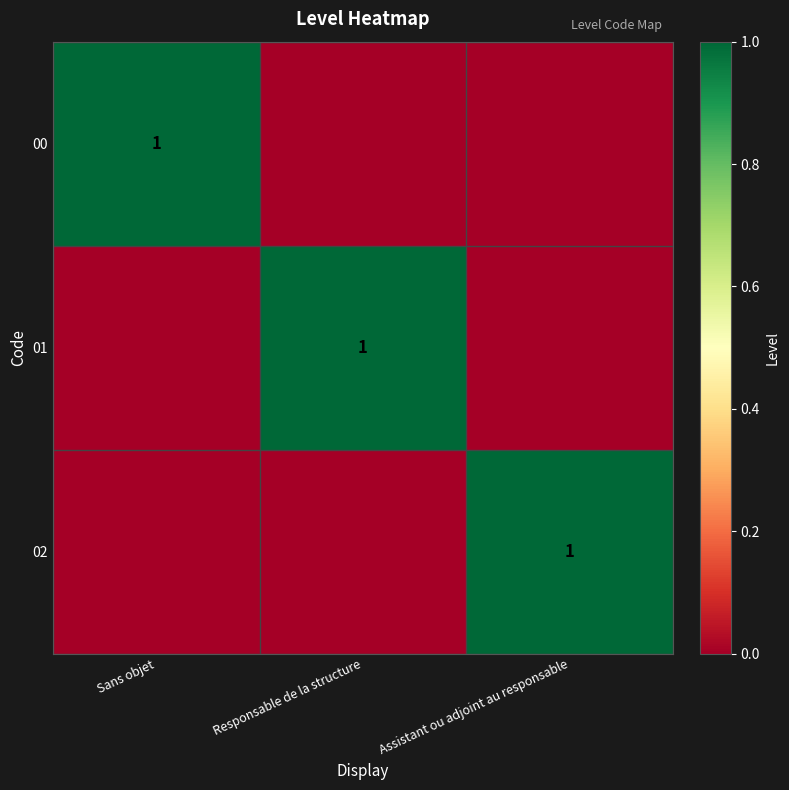

Between Responsable de la structure and Sans objet, which is larger?

Sans objet